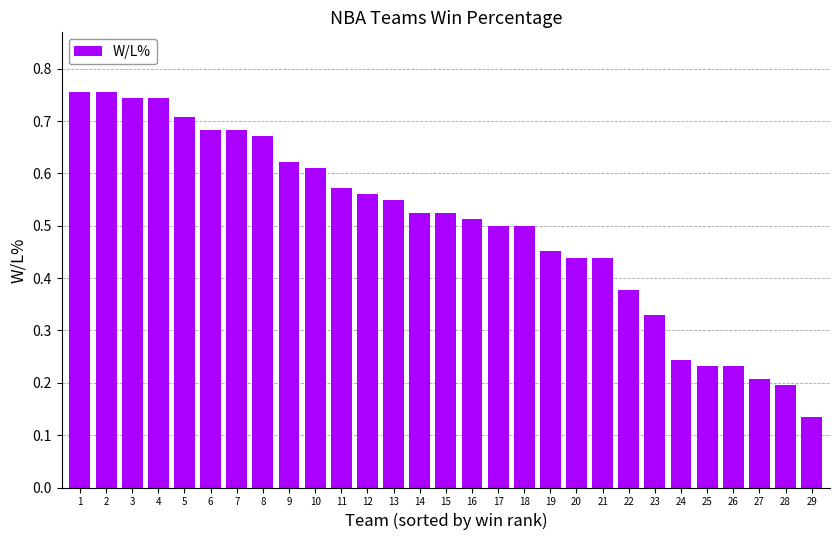

How many values are between 0 and 1?

29